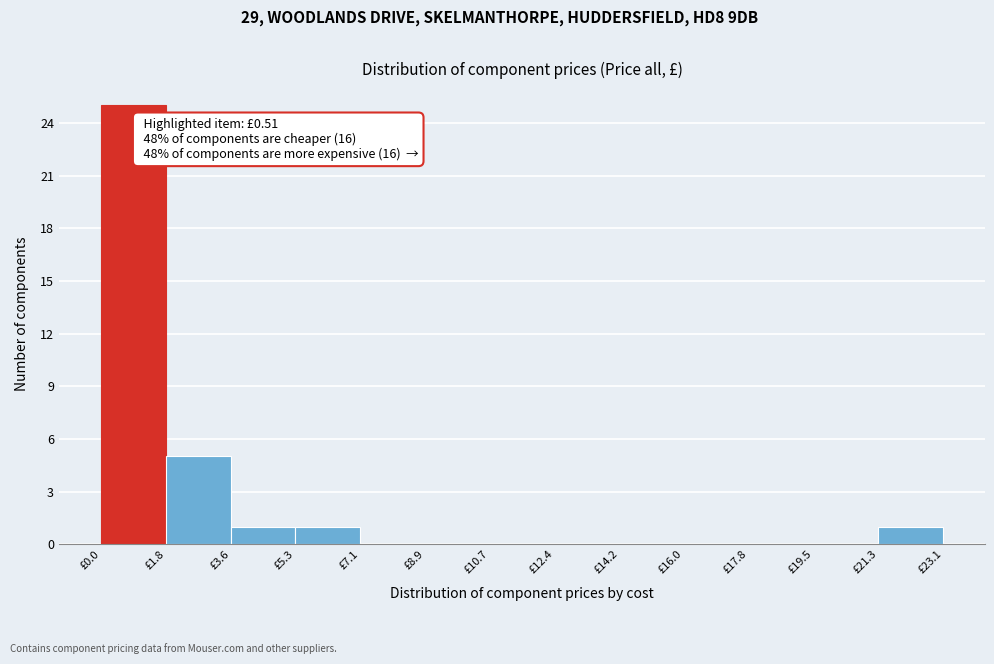

Over which range of the x-axis is the bar tallest?

0.0 to 1.8